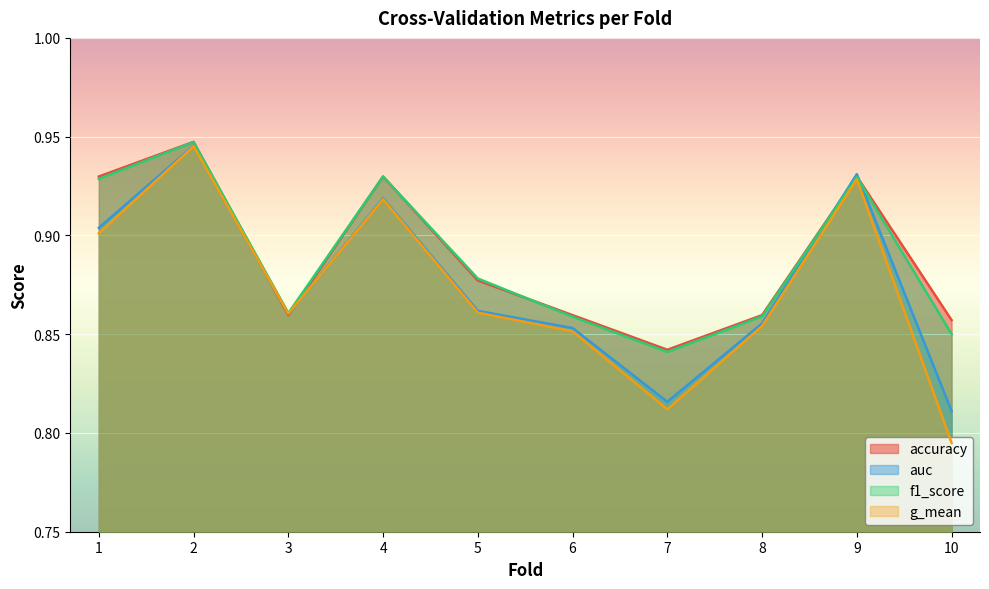

Reading left to right, what are all the values shown in this chart?

accuracy: 0.9	0.9	0.9	0.9	0.9	0.9	0.8	0.9	0.9	0.9
auc: 0.9	0.9	0.9	0.9	0.9	0.9	0.8	0.9	0.9	0.8
f1_score: 0.9	0.9	0.9	0.9	0.9	0.9	0.8	0.9	0.9	0.9
g_mean: 0.9	0.9	0.9	0.9	0.9	0.9	0.8	0.9	0.9	0.8